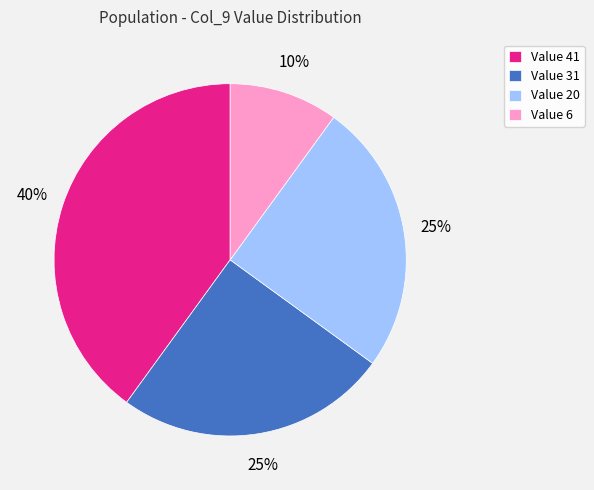

Between Value 31 and Value 41, which is larger?

Value 41